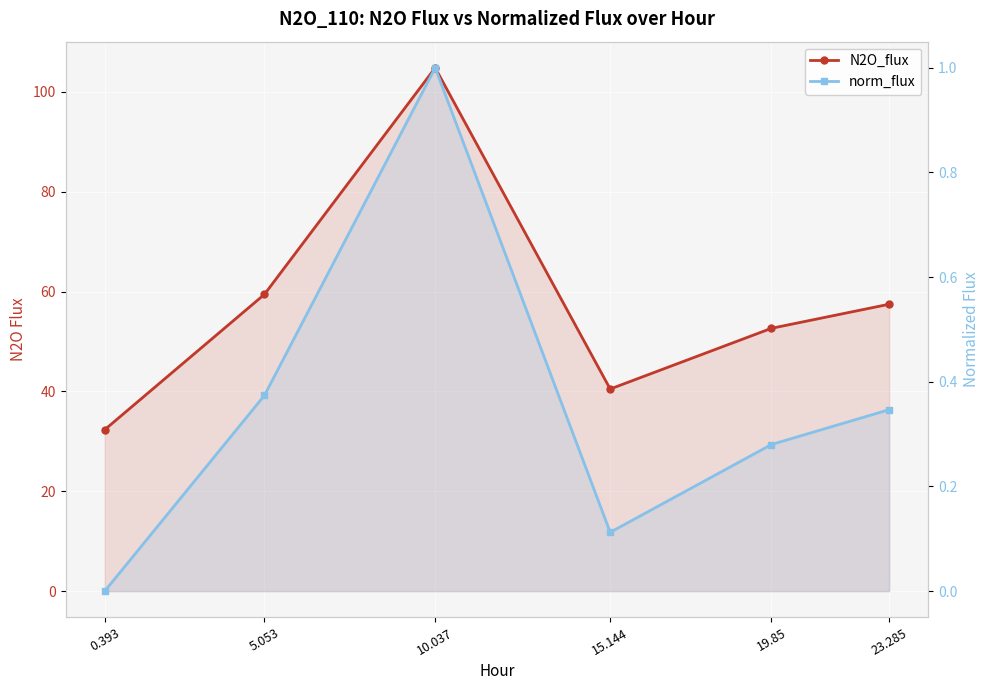

What is the difference between the maximum and minimum values in the N2O_flux series?

72.5